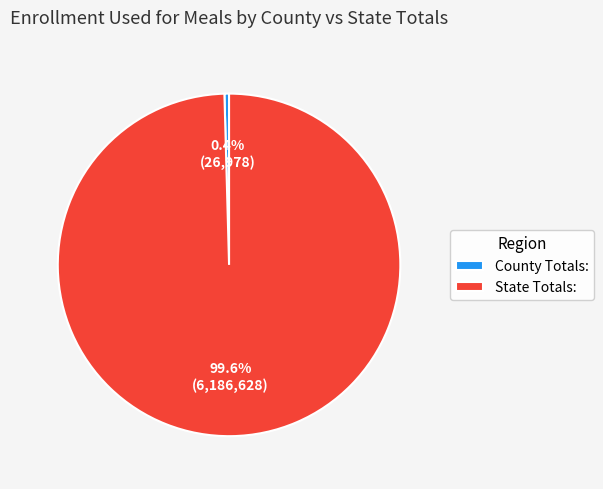

What is the total percentage of County Totals: and State Totals:?

100.0%